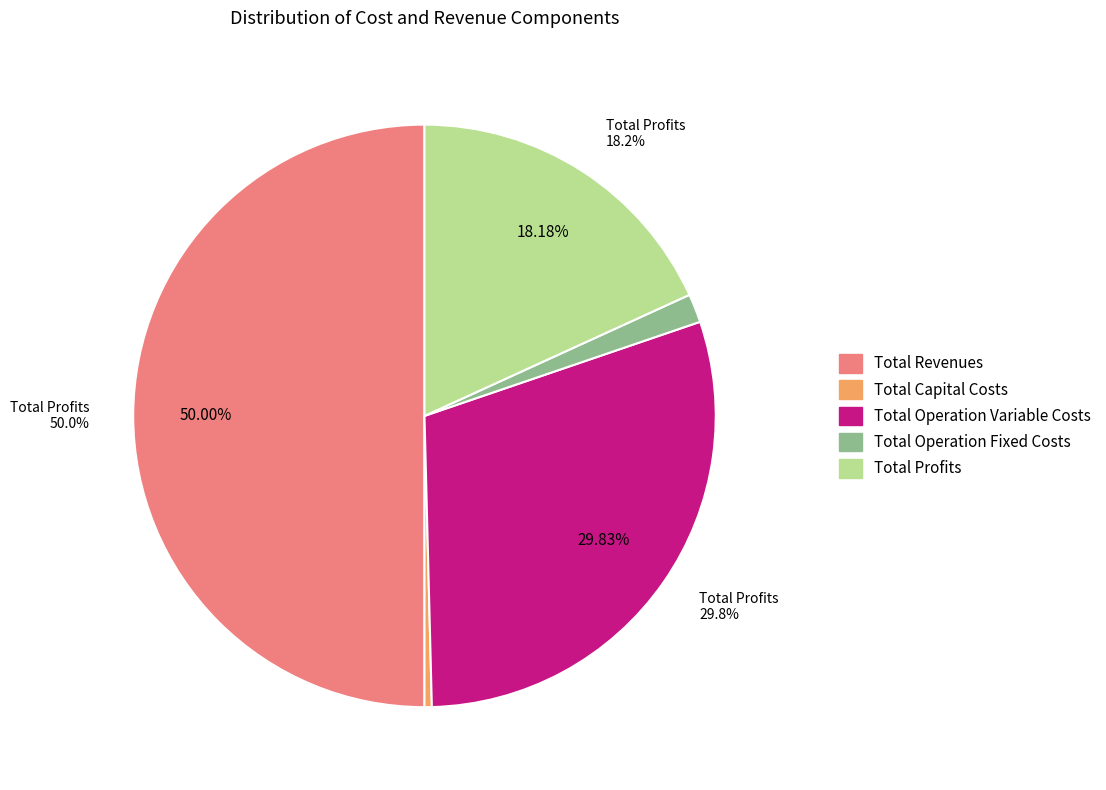

Is it true that Total Capital Costs is 1% of the pie?

False